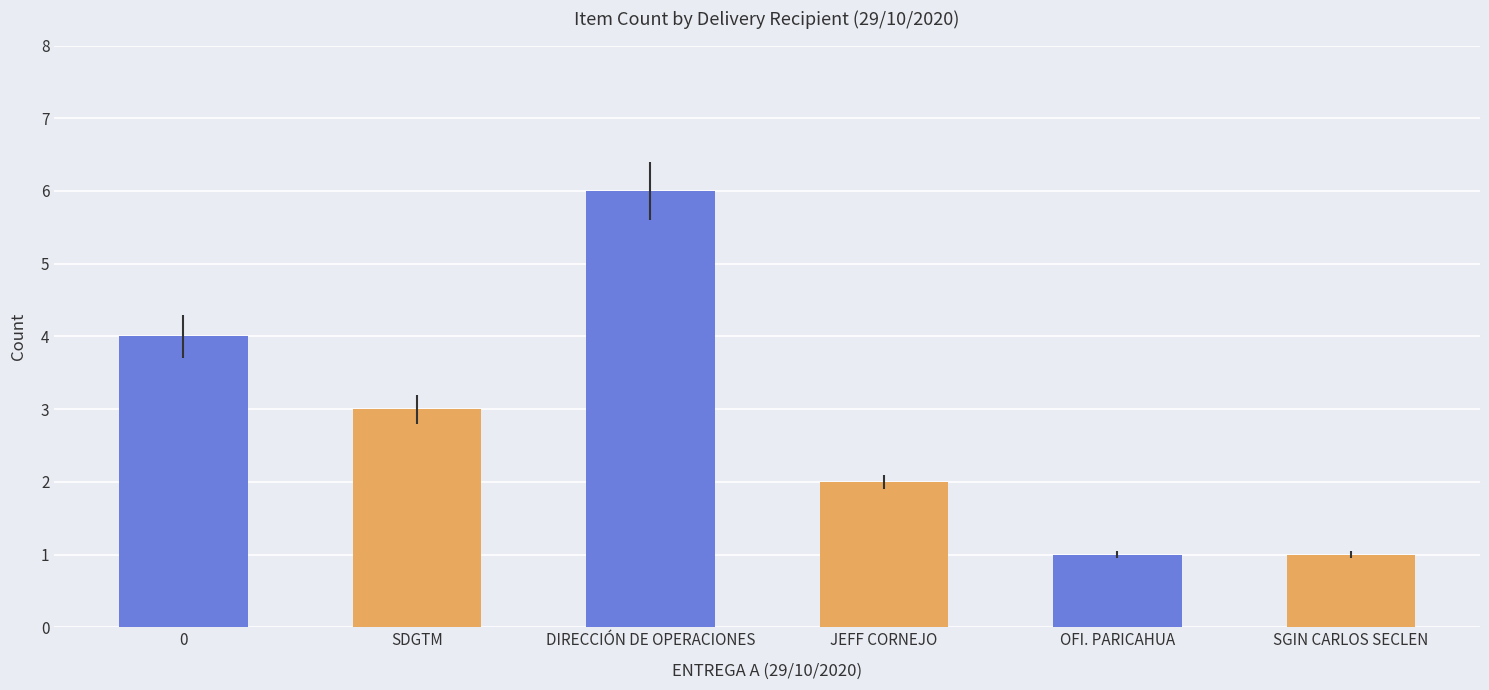

What is the value of the 2nd bar from the left?

3